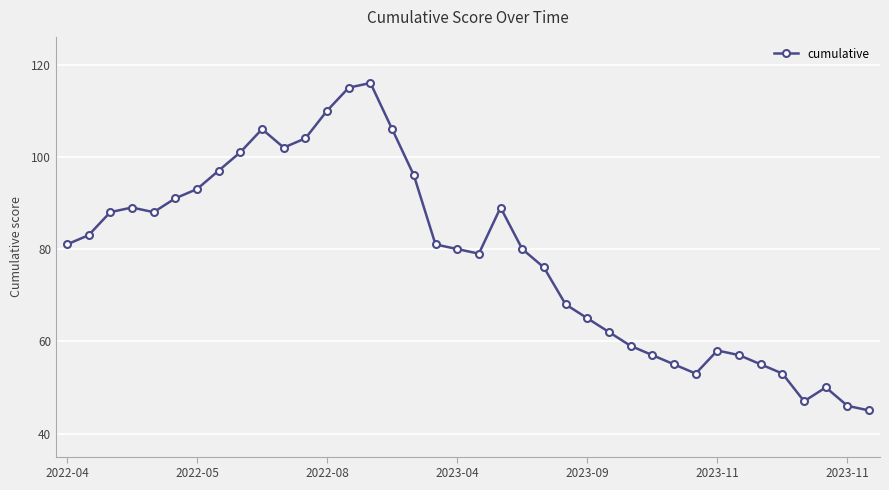

True or false: there are more than 0 points higher than both neighbors.

True